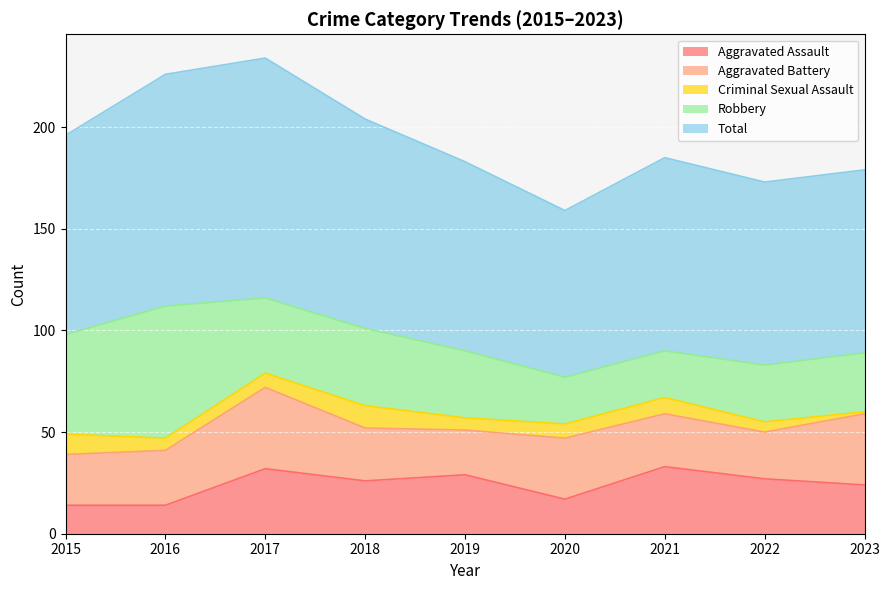

Which series has the largest range (max minus min)?

Robbery